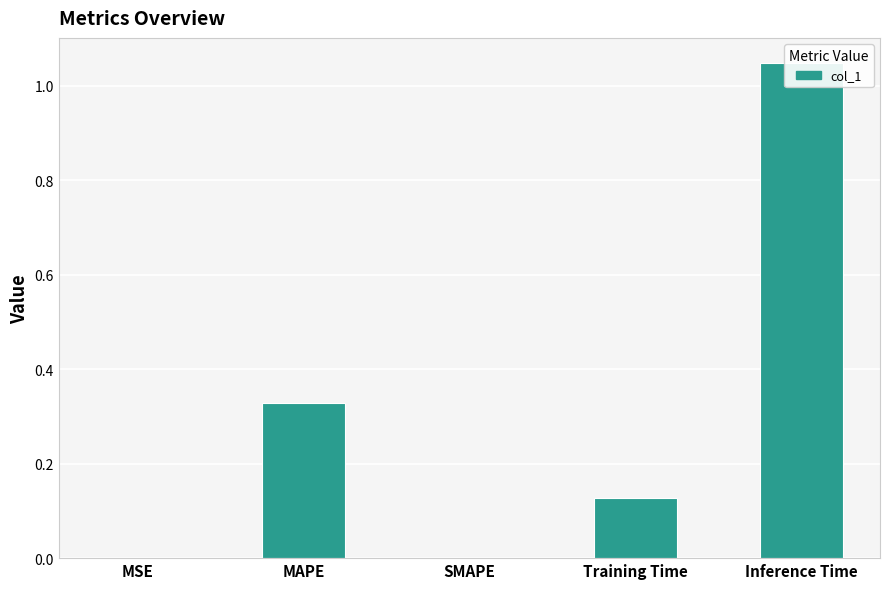

How many distinct data groups are displayed?

1